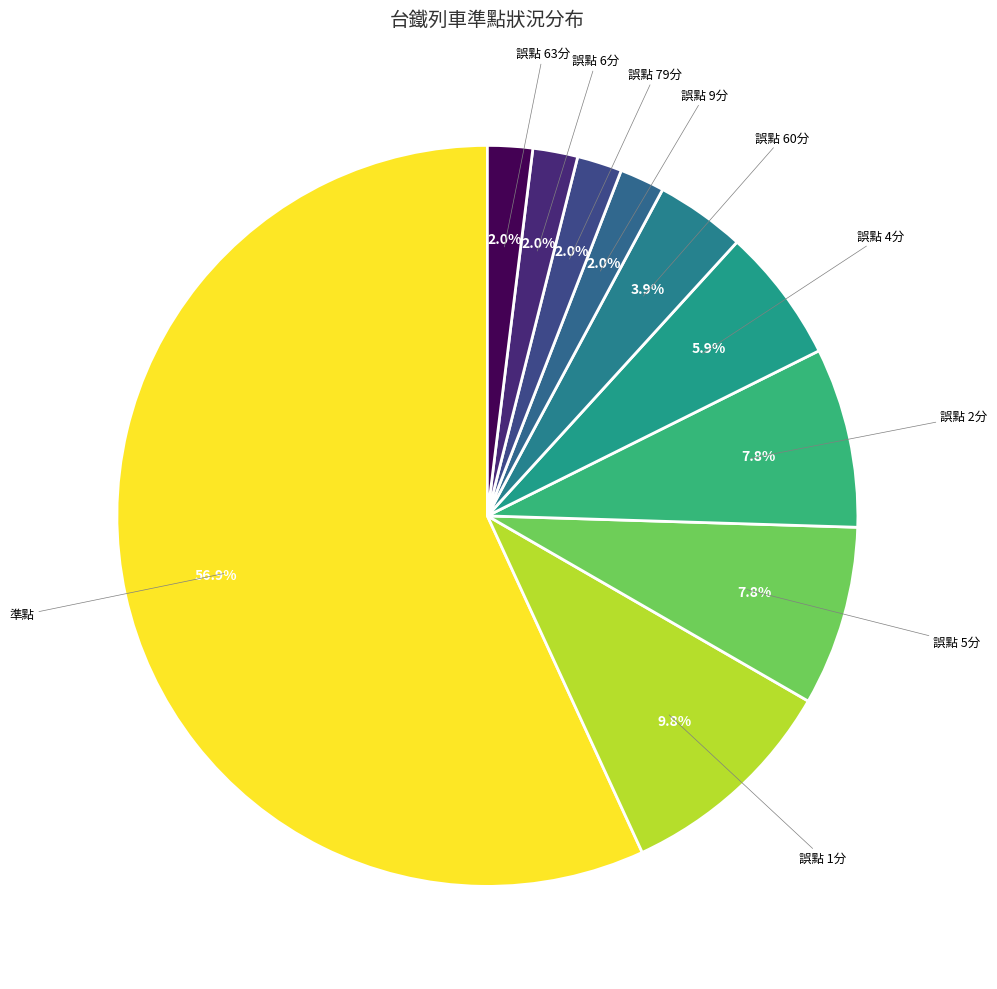

How many slices are in this pie chart?

10